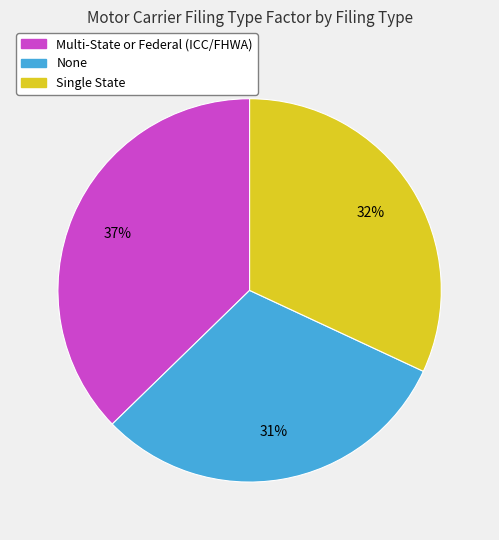

What is the smallest slice in the pie chart?

None